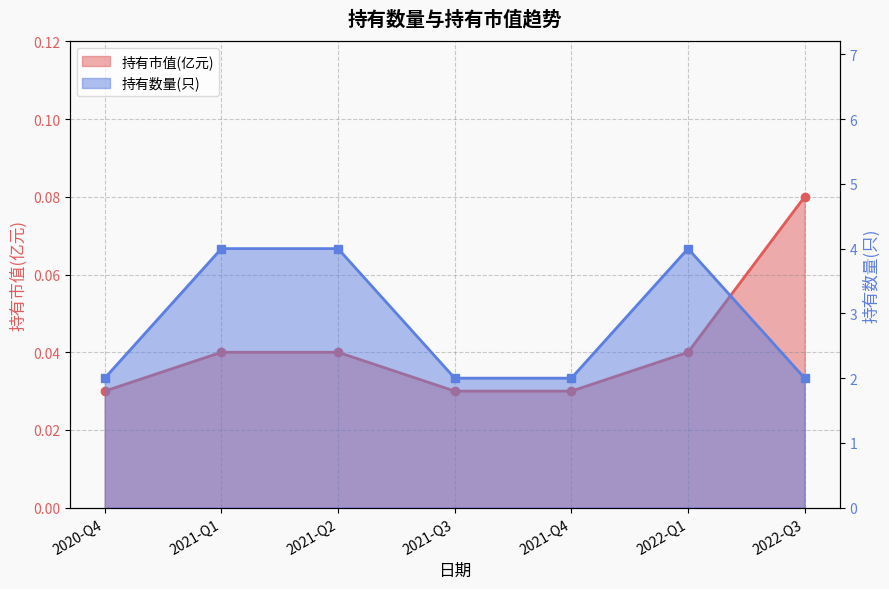

Reading left to right, extract all data points from this chart.

持有市值(亿元): 0.0	0.0	0.0	0.0	0.0	0.0	0.1
持有数量(只): 2.0	4.0	4.0	2.0	2.0	4.0	2.0